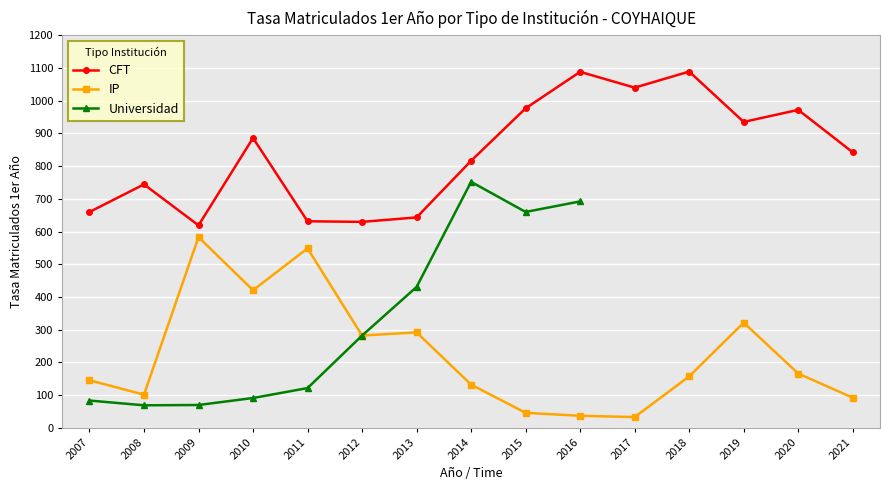

How many lines are shown in the chart?

3